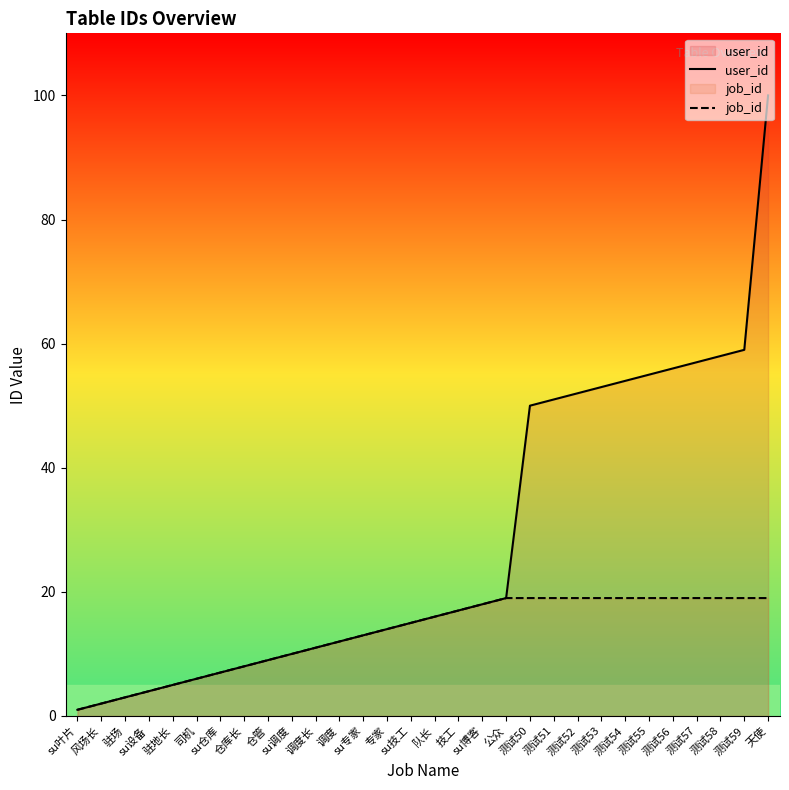

List the labels in order of job_id value, smallest first.

su叶片, 风场长, 驻场, su设备, 驻地长, 司机, su仓库, 仓库长, 仓管, su调度, 调度长, 调度, su专家, 专家, su技工, 队长, 技工, su博客, 公众, 测试50, 测试51, 测试52, 测试53, 测试54, 测试55, 测试56, 测试57, 测试58, 测试59, 天使